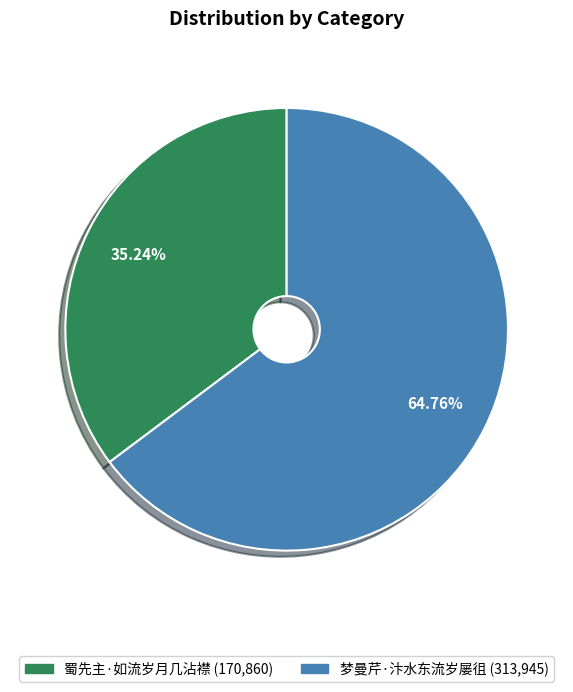

Is it true that 蜀先主·如流岁月几沾襟 is 28% of the pie?

False